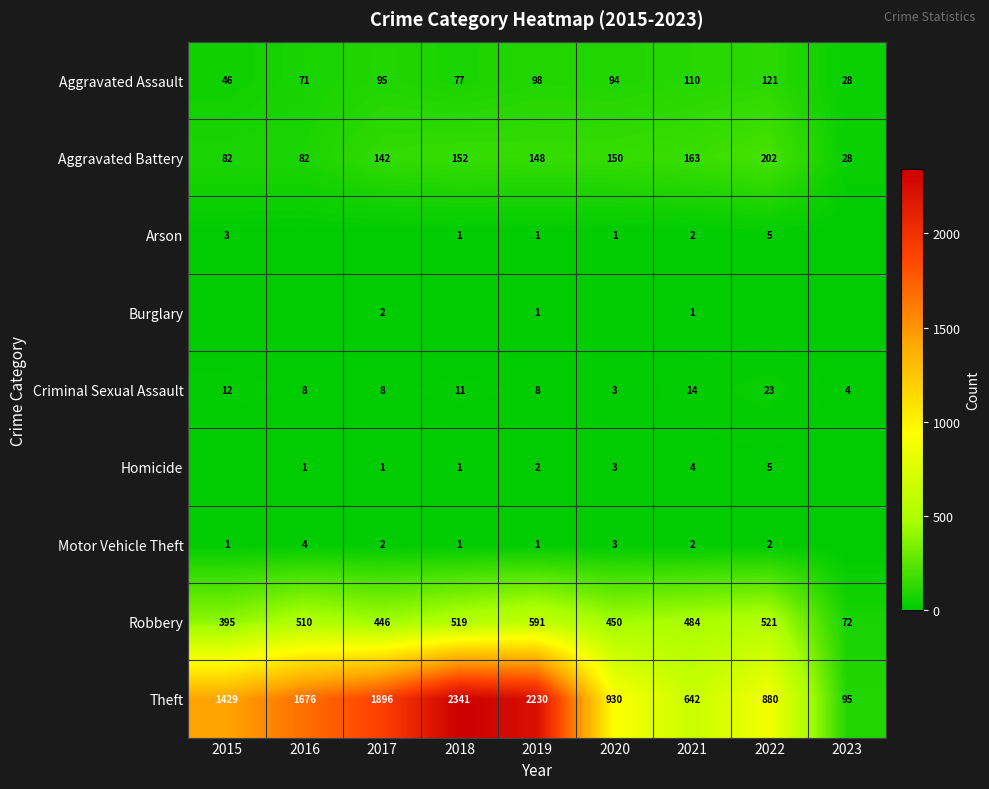

List the labels in order of Aggravated Assault value, largest first.

2022, 2021, 2019, 2017, 2020, 2018, 2016, 2015, 2023